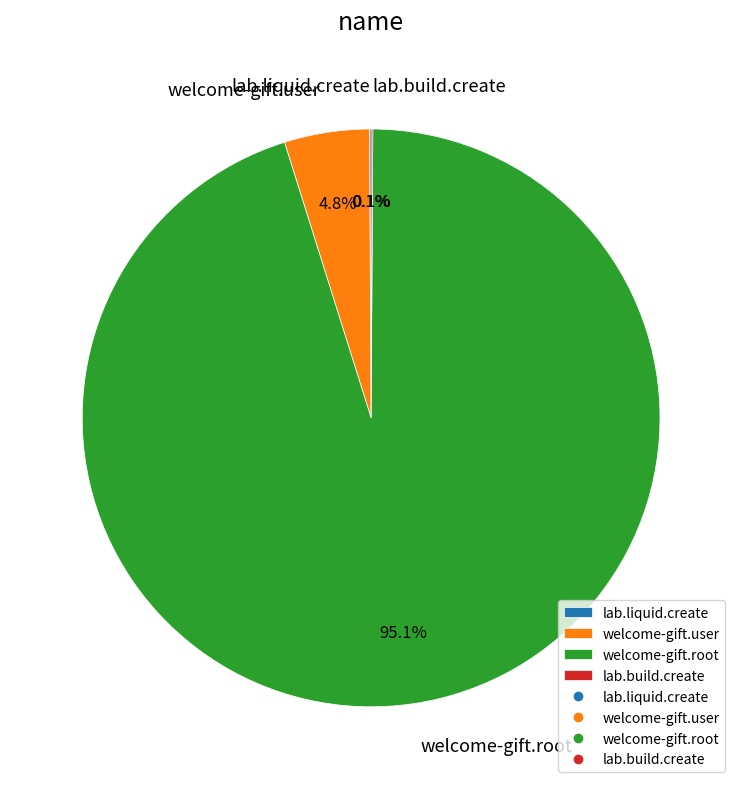

Is the sum of welcome-gift.user and welcome-gift.root greater than half?

Yes